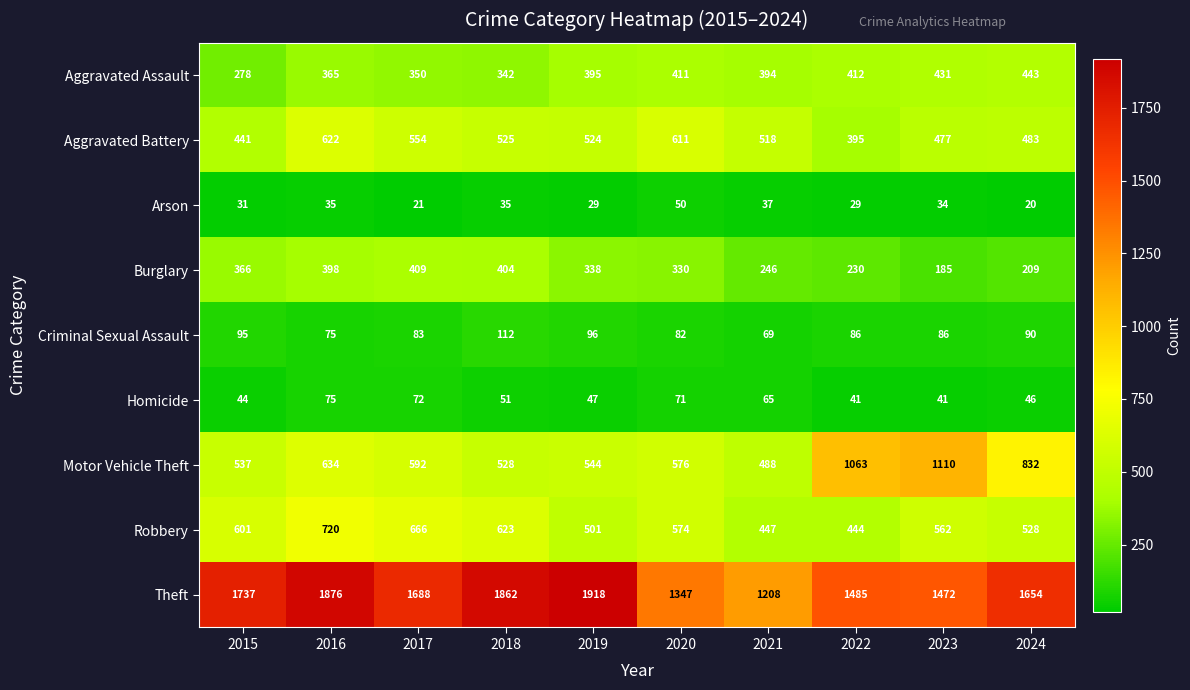

What is the total value across all series at 2015?

4130